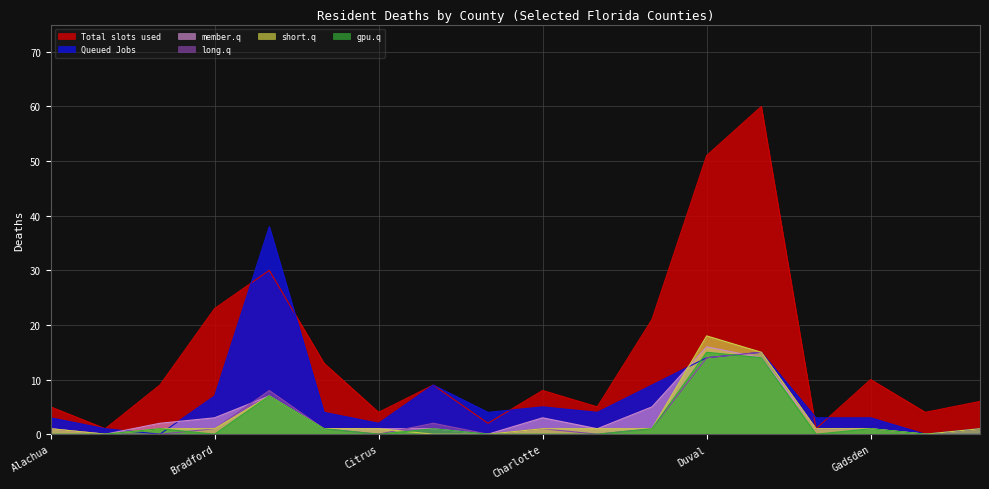

How many interior local peaks does the short.q series have?

2